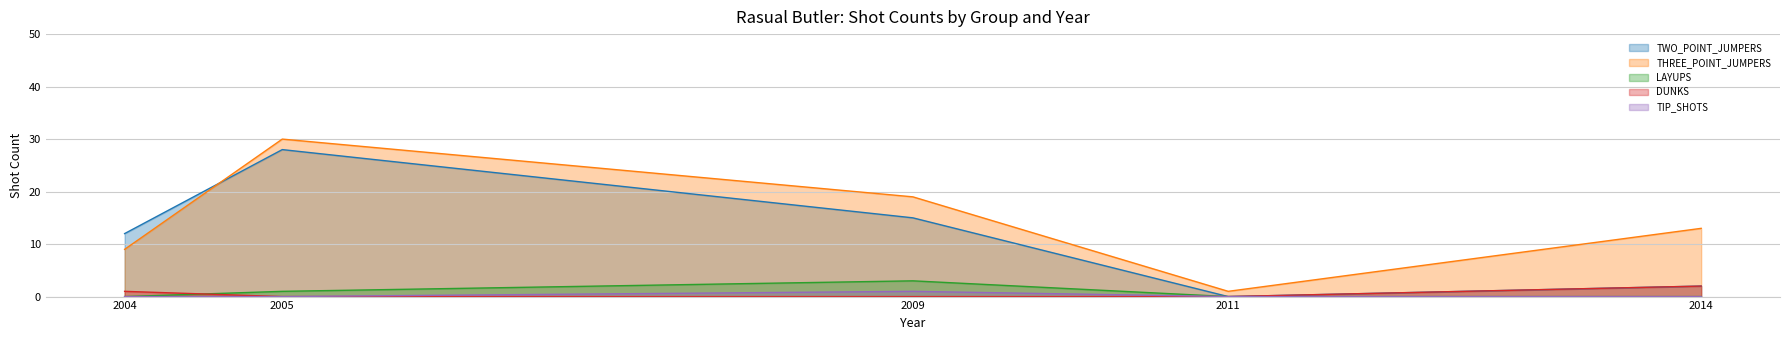

What are all the series names shown in the legend?

TWO_POINT_JUMPERS, THREE_POINT_JUMPERS, LAYUPS, DUNKS, TIP_SHOTS